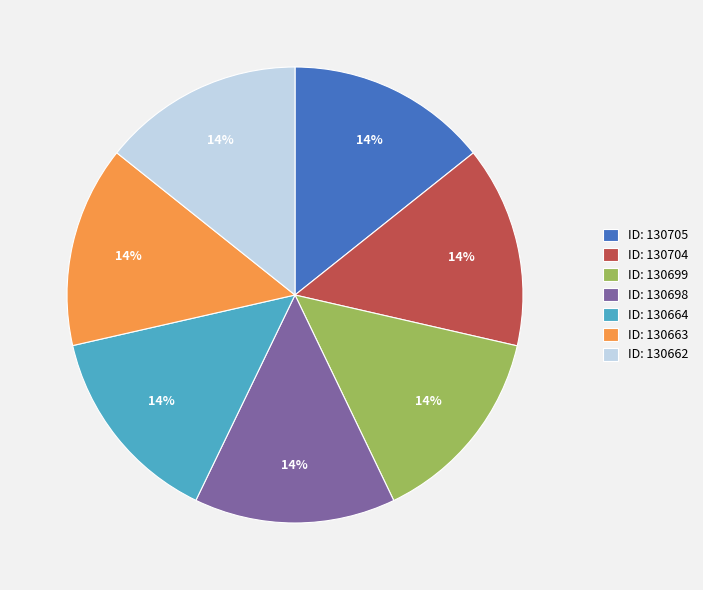

Combined, do ID: 130664 and ID: 130662 account for over 50%?

No